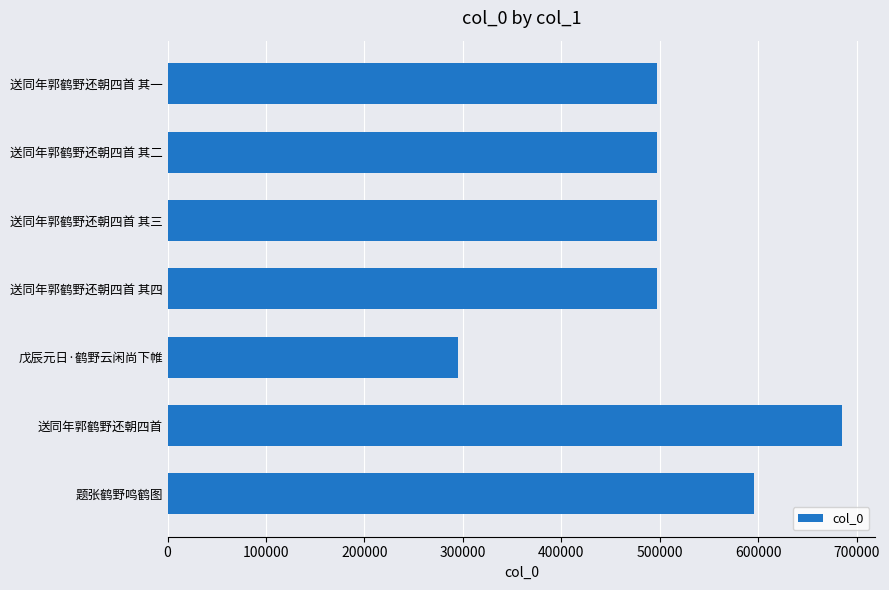

What is the change in value from 送同年郭鹤野还朝四首 其四 to 戊辰元日·鹤野云闲尚下帷?

-201503